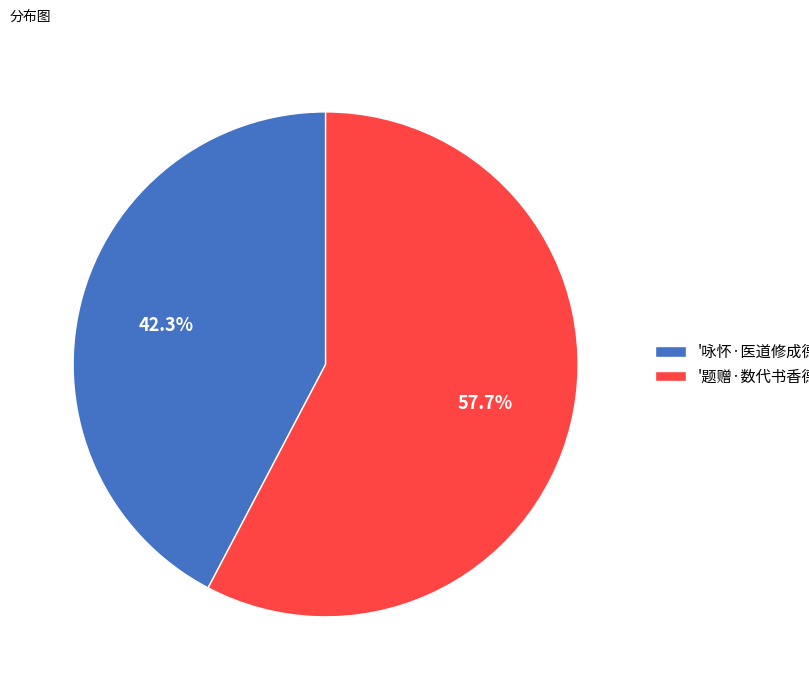

How many slices are in this pie chart?

2